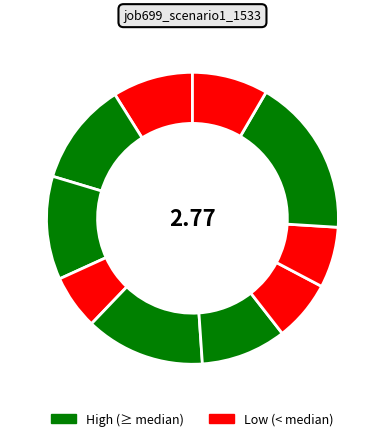

How many segments does this pie chart have?

10